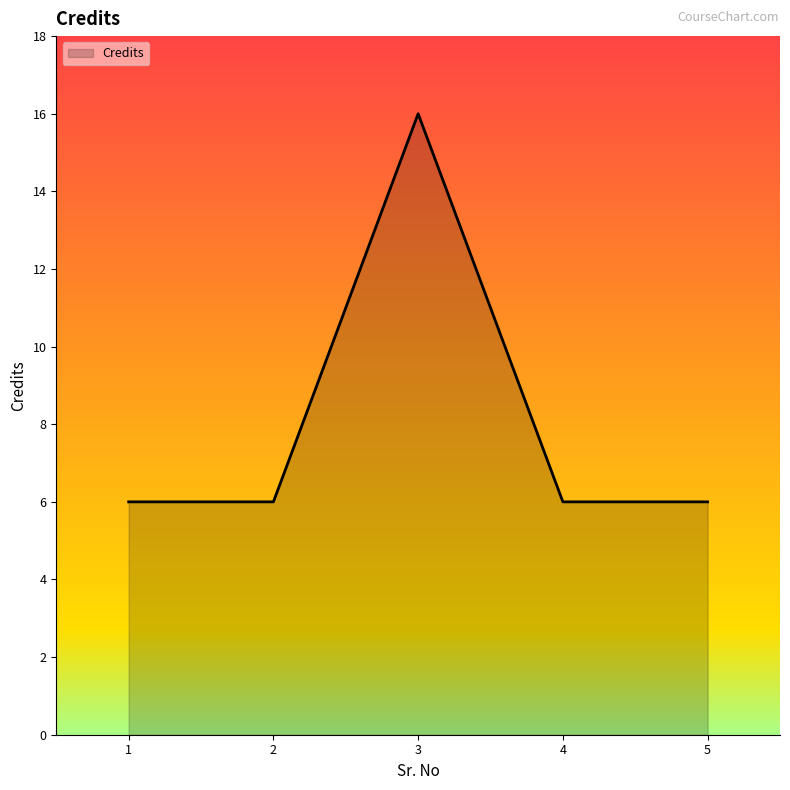

Where is the first local maximum?

3